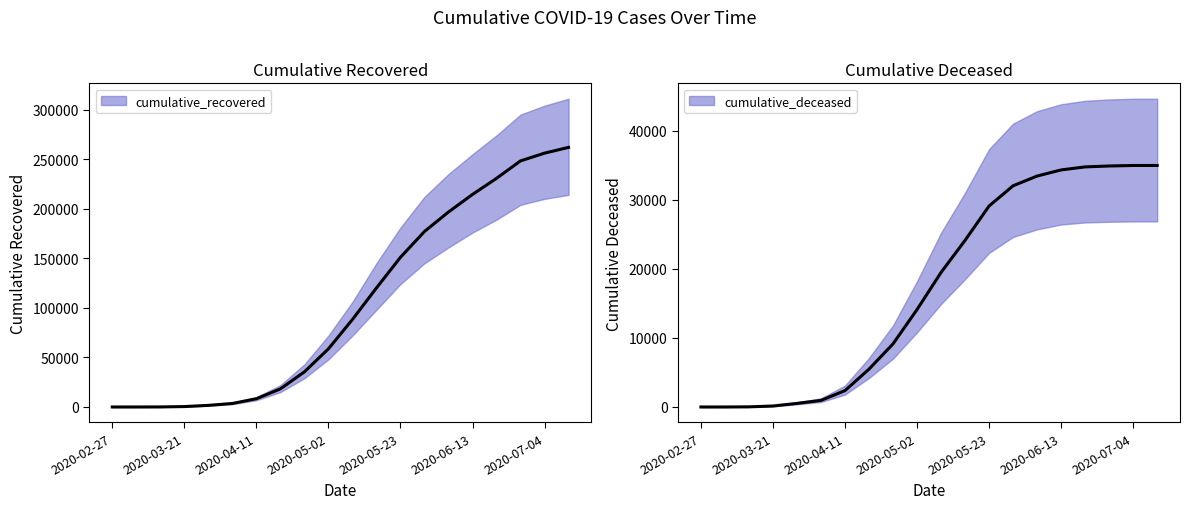

What value does the cumulative_deceased series have at 2020-03-28, to the nearest 100?

500